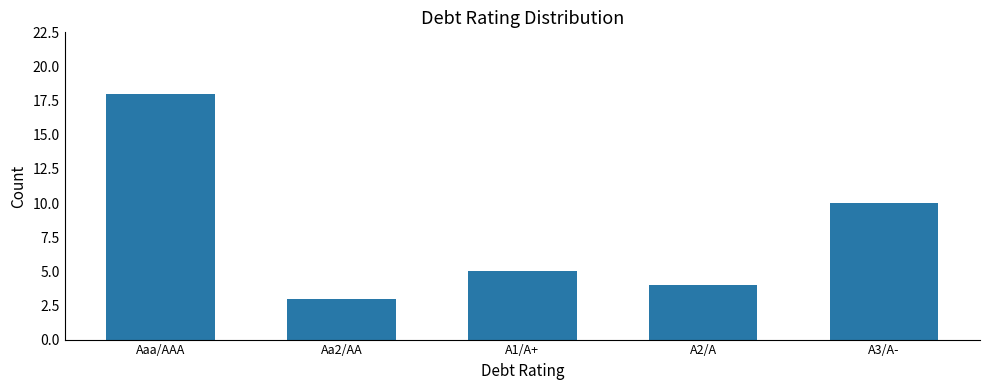

What position from the left is Aaa/AAA?

1